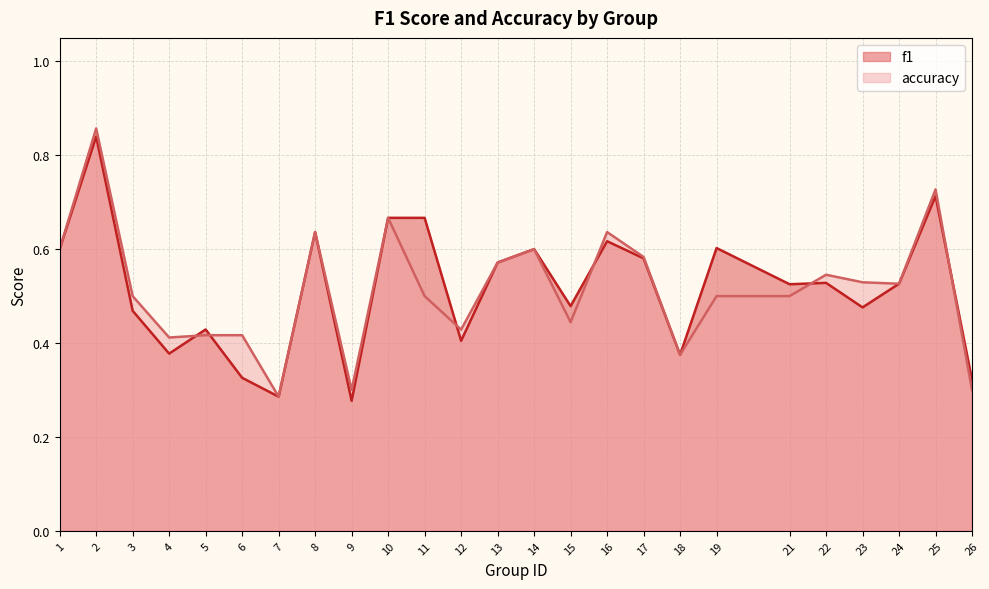

Where is f1 nearest to the value 0?

9